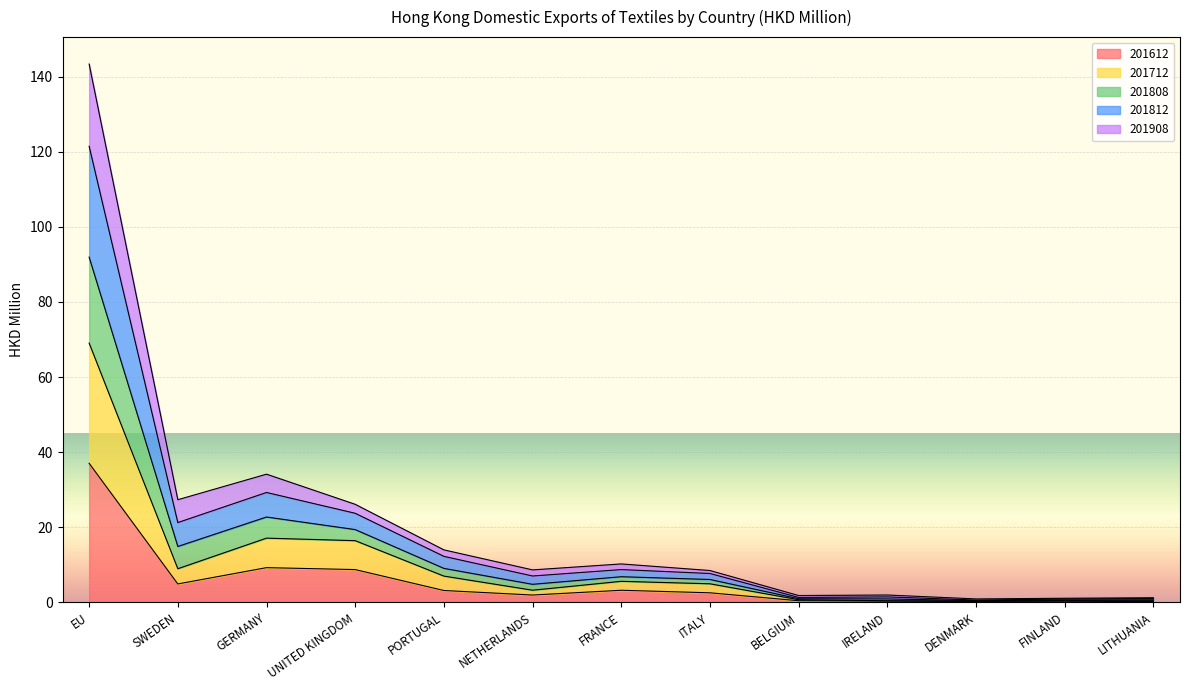

At which category is the sum across all series the highest?

EU